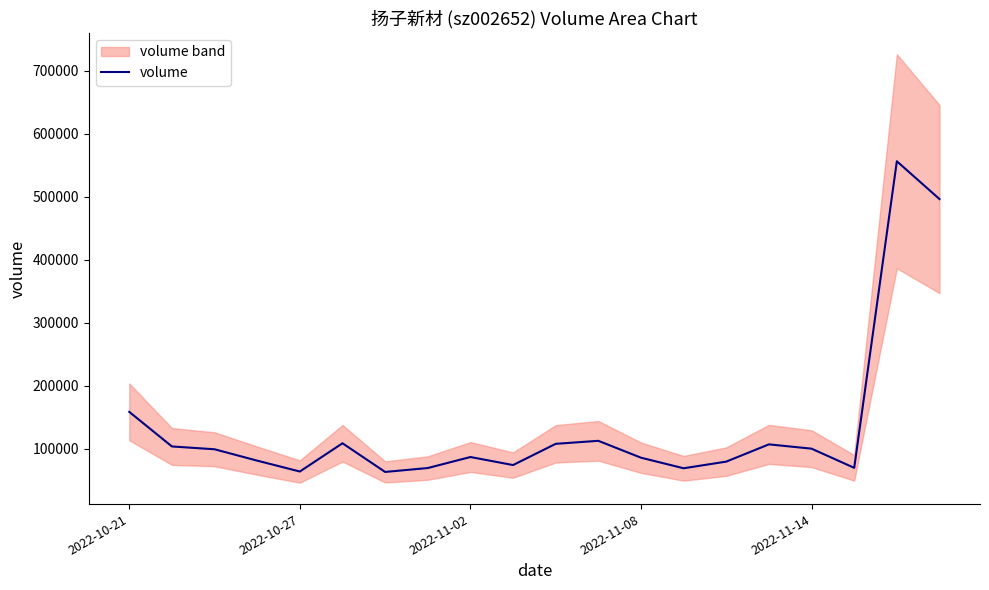

At which label is volume closest to 309921?

2022-10-21